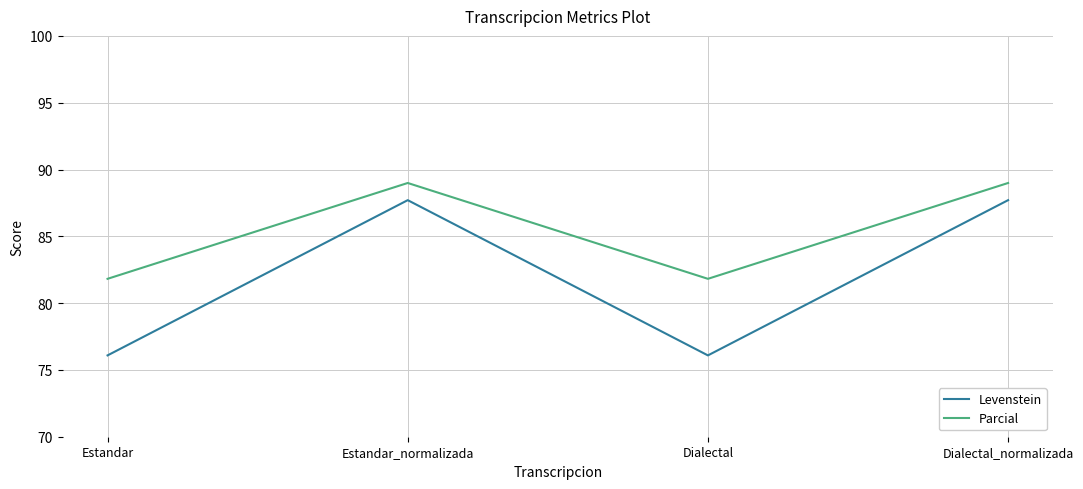

What are all the series names shown in the legend?

Levenstein, Parcial